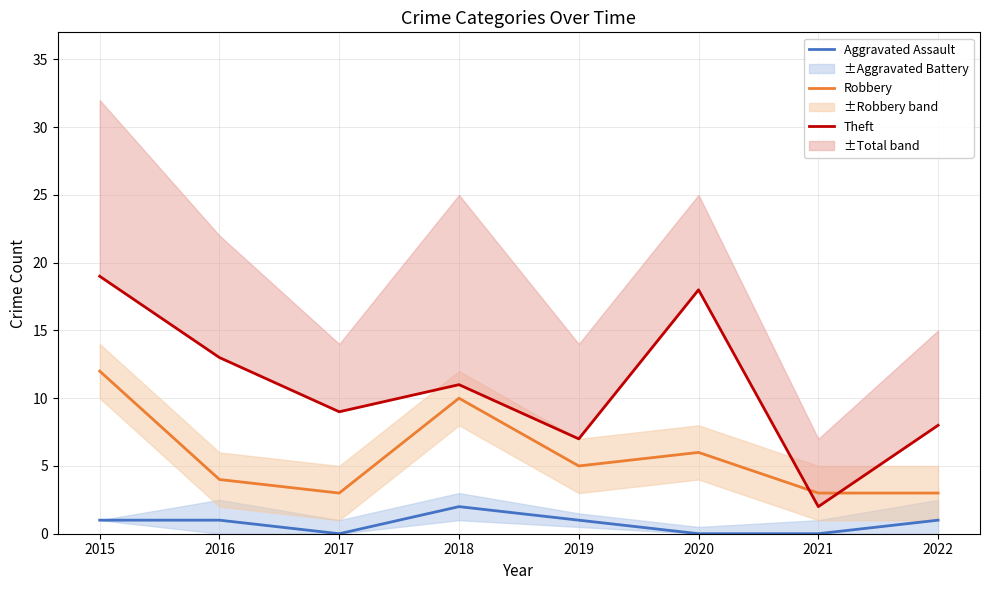

What is the sum of the Theft values at 2018 and 2020?

29